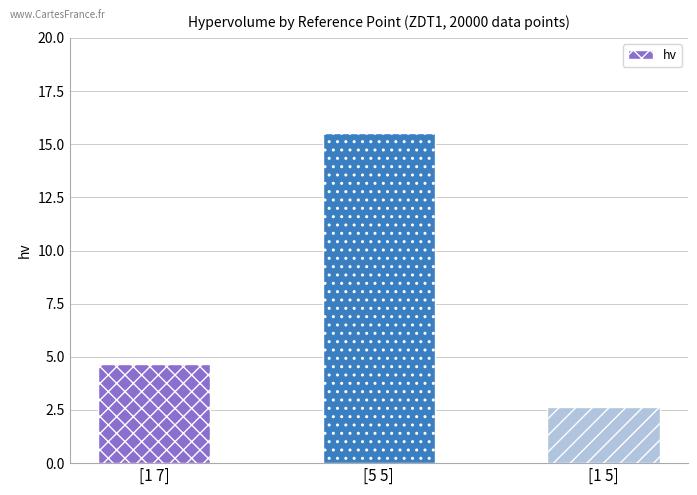

How many bars are there in total?

3